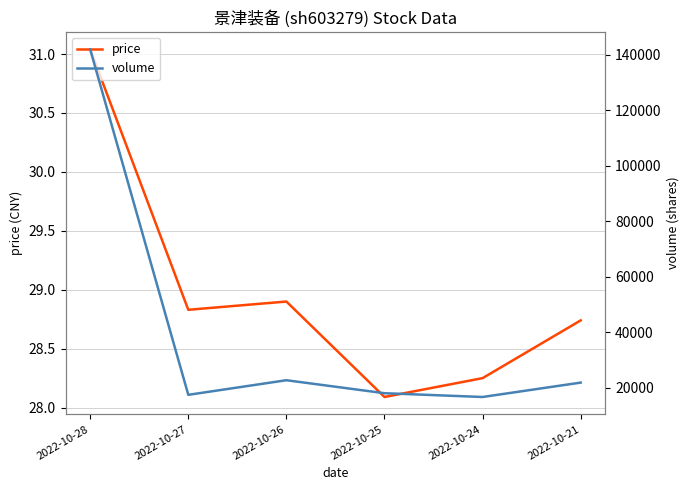

How many data points in volume are less than 21799?

3